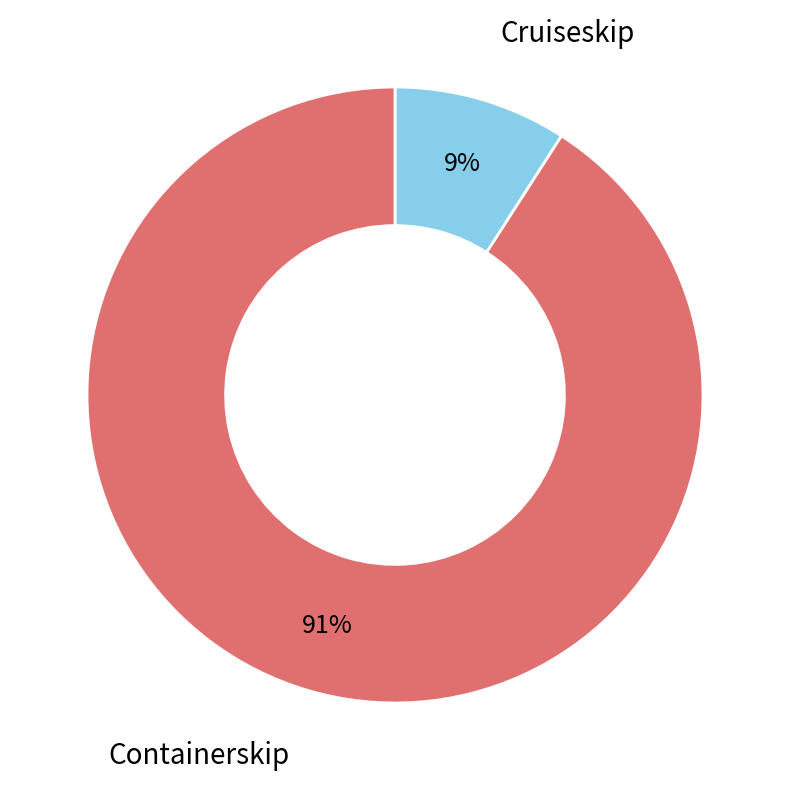

Which slice is the smallest?

Cruiseskip